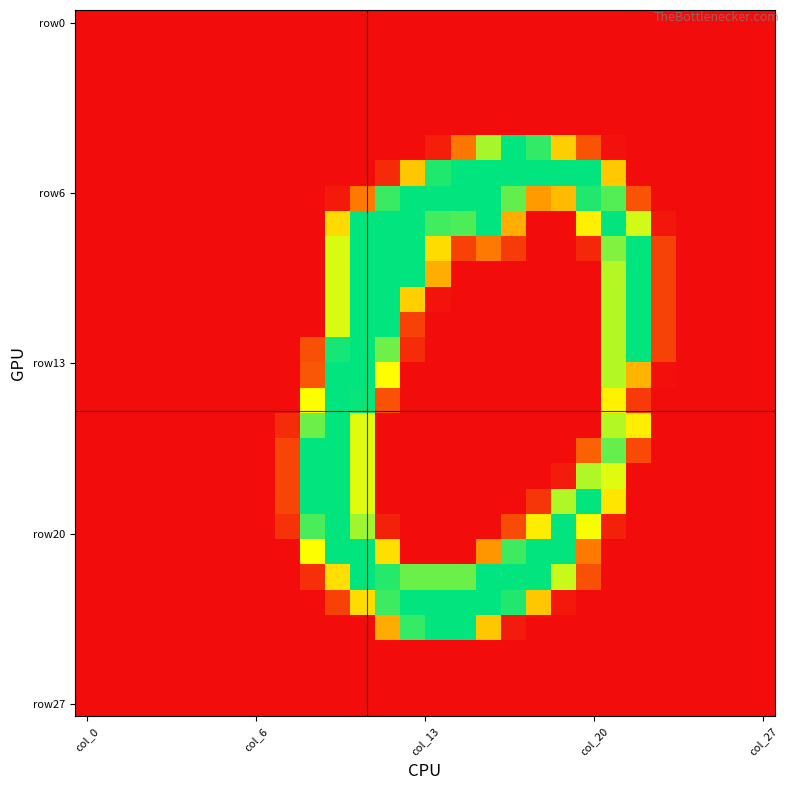

How many series are shown in this chart?

28